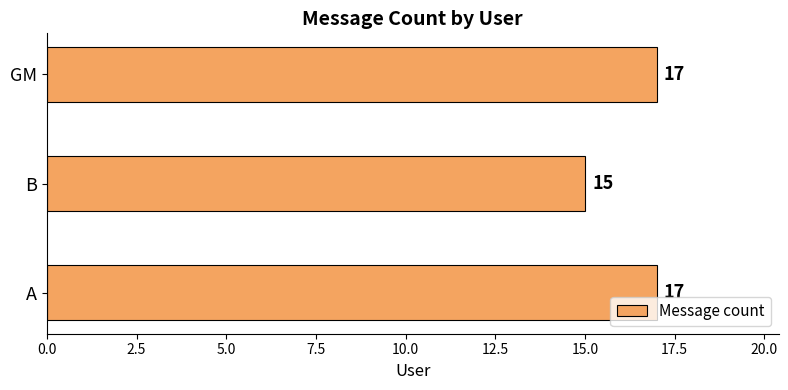

Between A and B, which is larger?

A